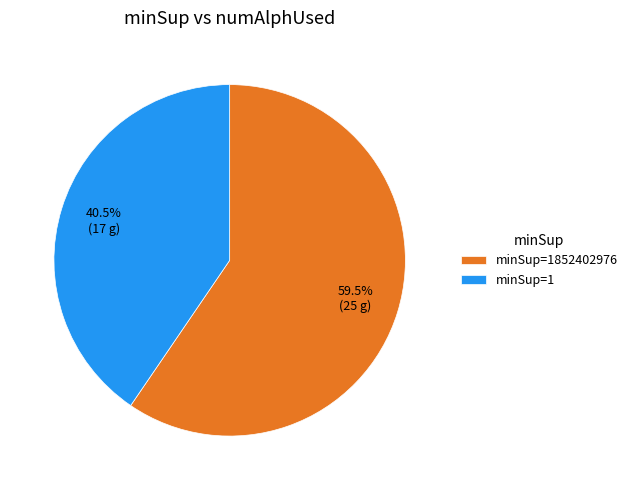

How many slices are in this pie chart?

2